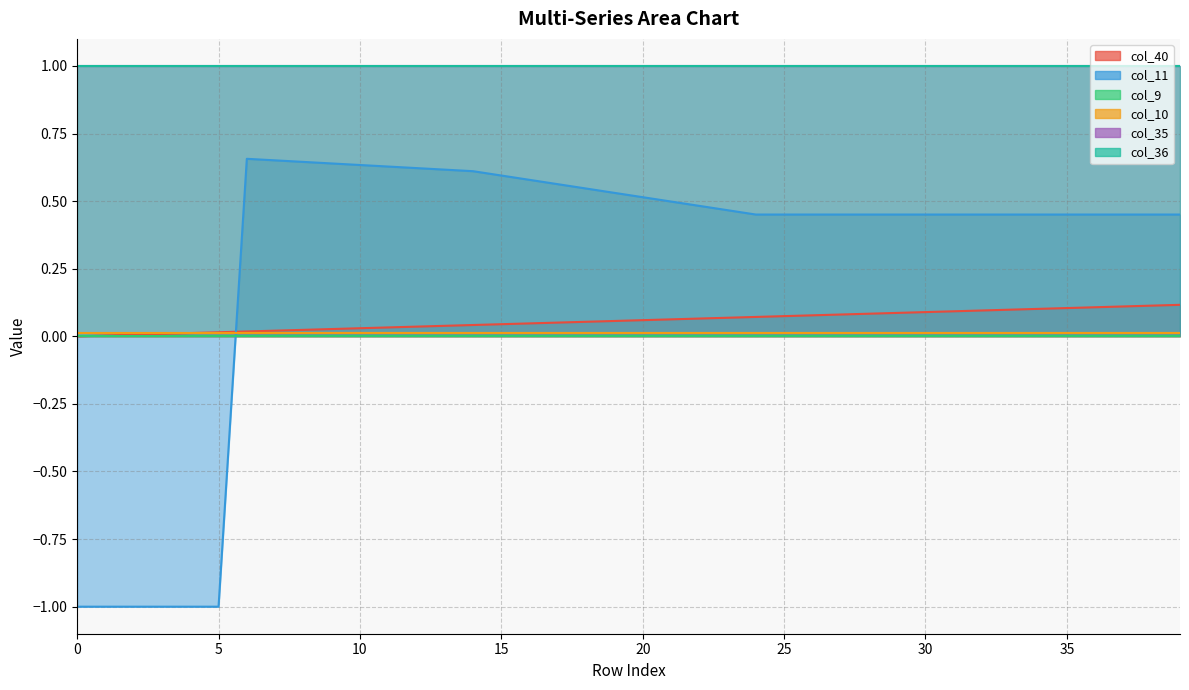

How many interior local peaks does the col_11 series have?

1